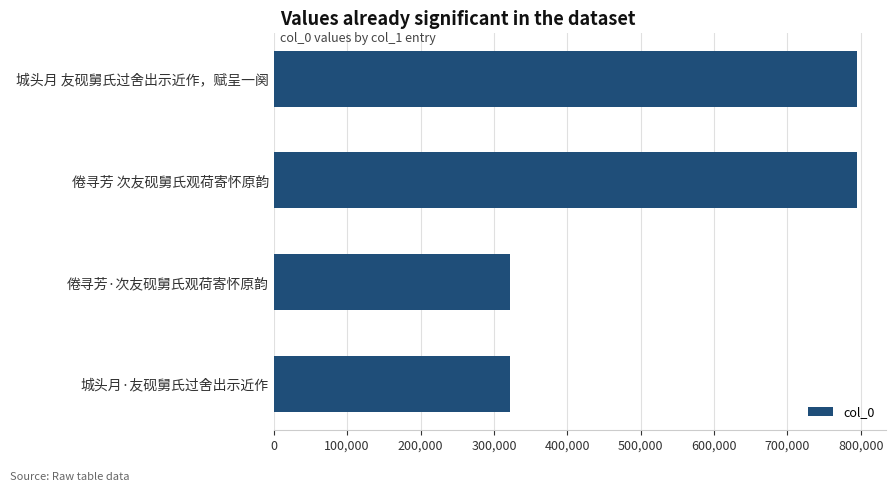

What is the ratio of the value at 倦寻芳 次友砚舅氏观荷寄怀原韵 to the value at 城头月·友砚舅氏过舍出示近作?

2.5